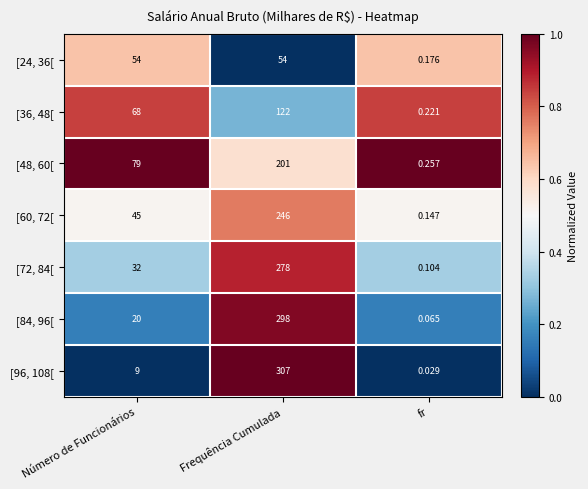

At which label is [36, 48[ closest to 61?

Número de Funcionários